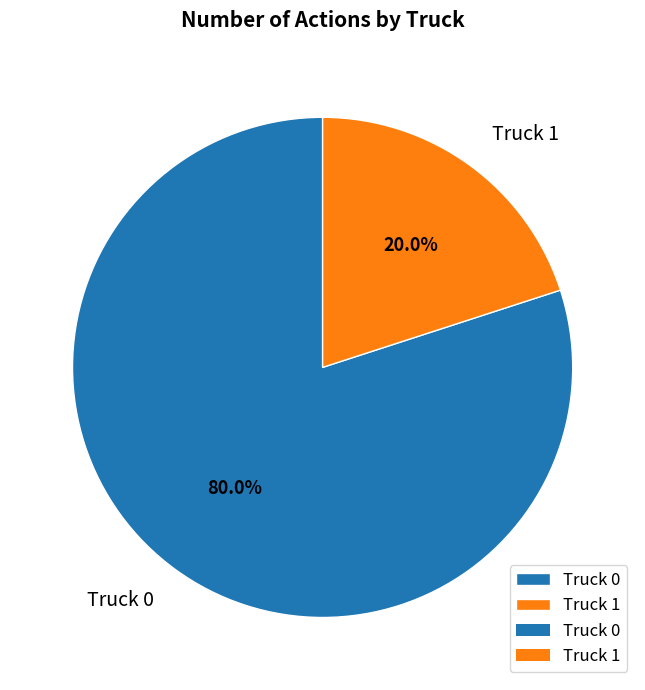

How many slices are in this pie chart?

2